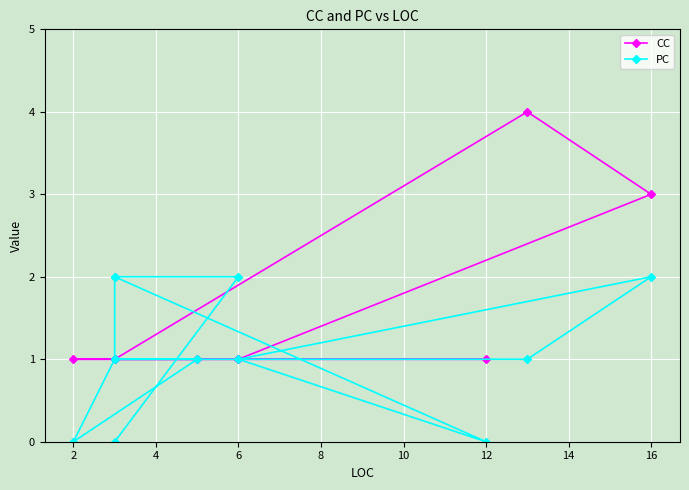

What is the value of the PC point at the 2nd from the left?

1